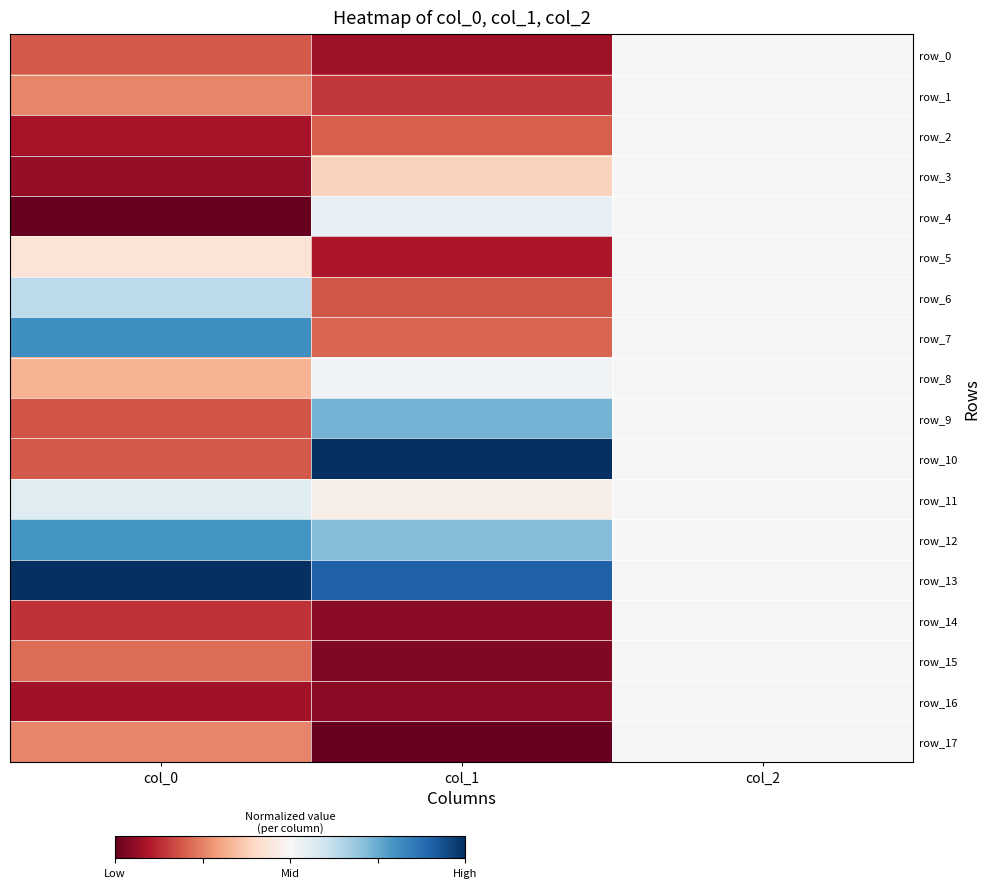

What is the sum of all row_7 values?

1.5